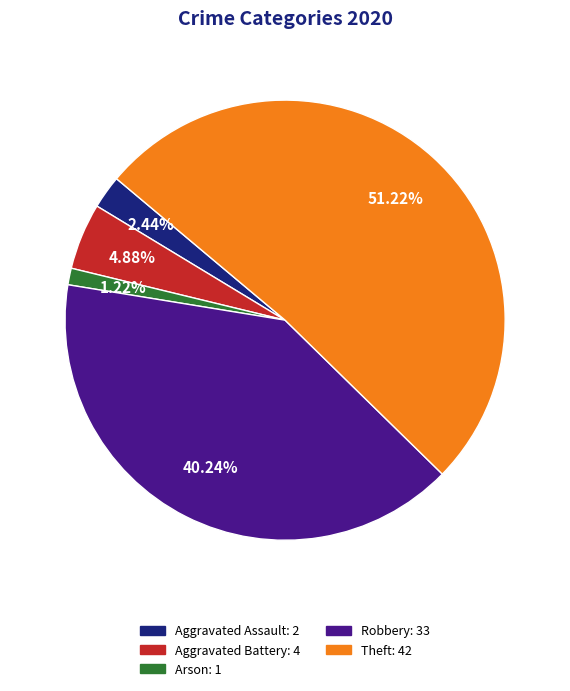

Which slice is the largest?

Theft: 42